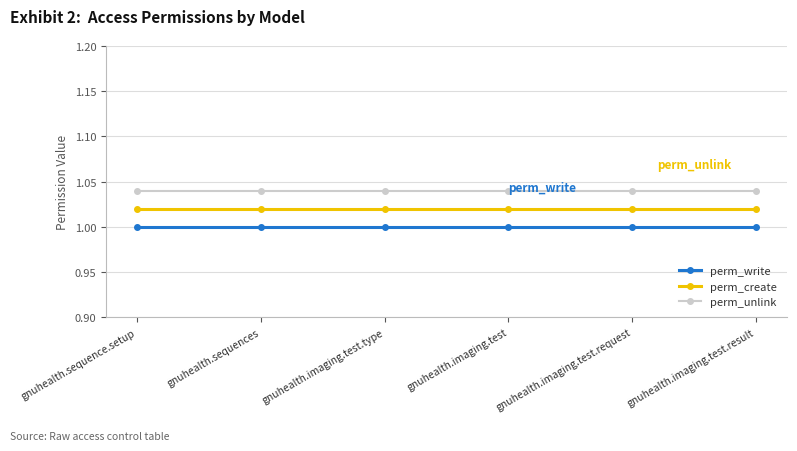

How many data points does each series have?

6